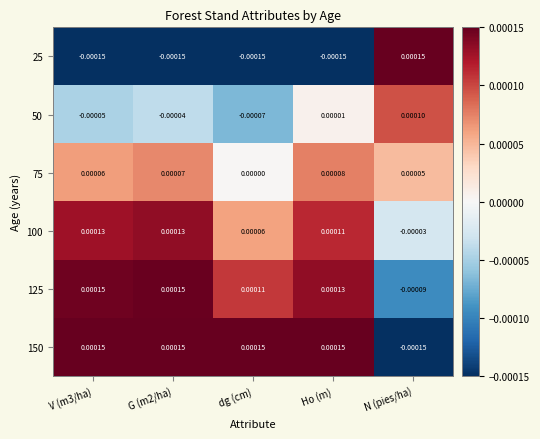

Where is 125 nearest to the value 0?

N (pies/ha)